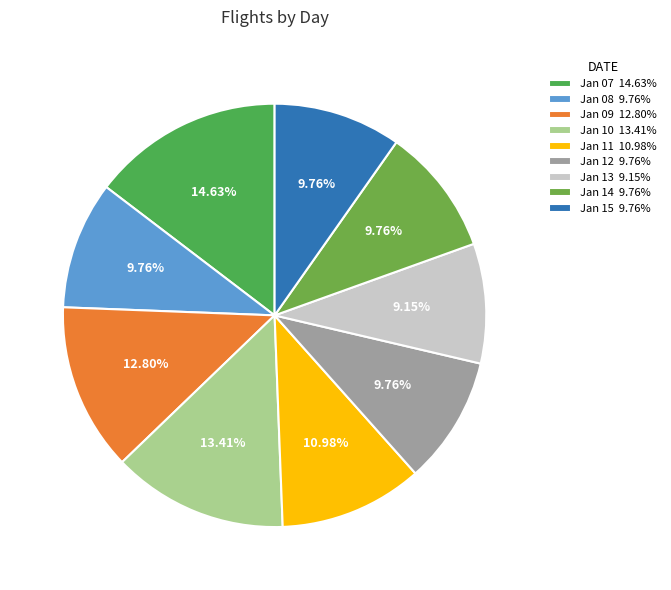

To the nearest percent, what is the difference between the largest and smallest slice percentages?

5%